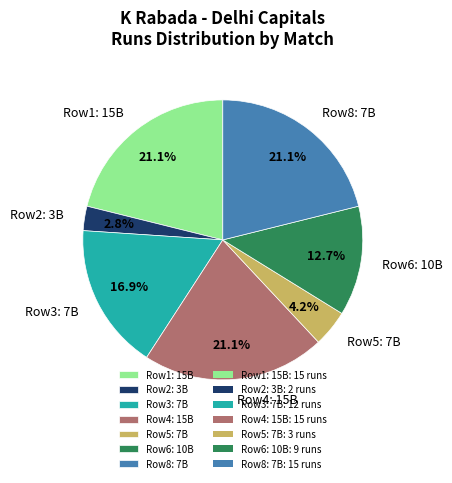

Is there a majority slice in this chart?

No